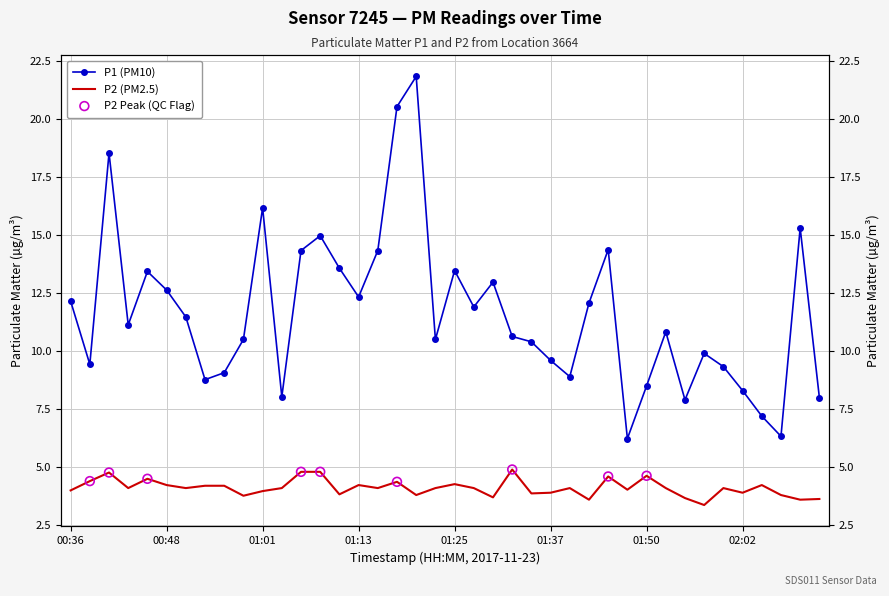

At which category is the sum across all series the highest?

01:20